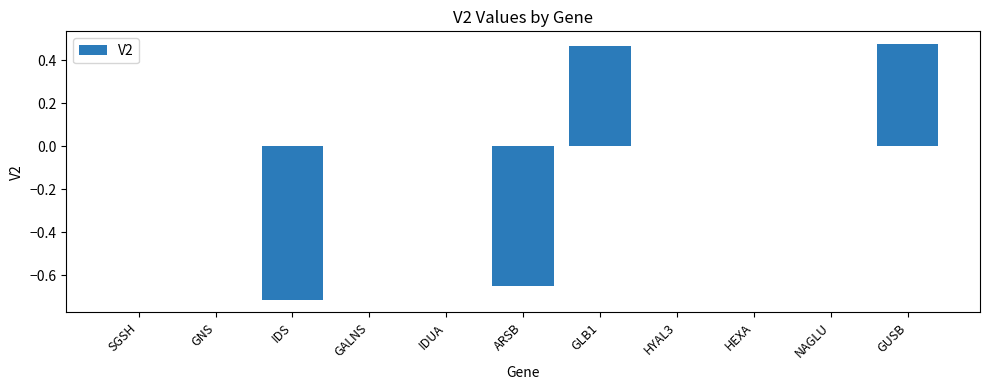

Count the number of data series in this chart.

1